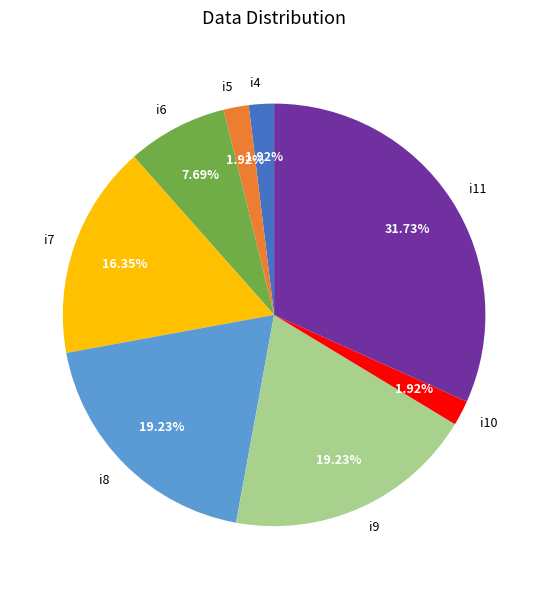

Does i8 account for over 50% of the chart?

No